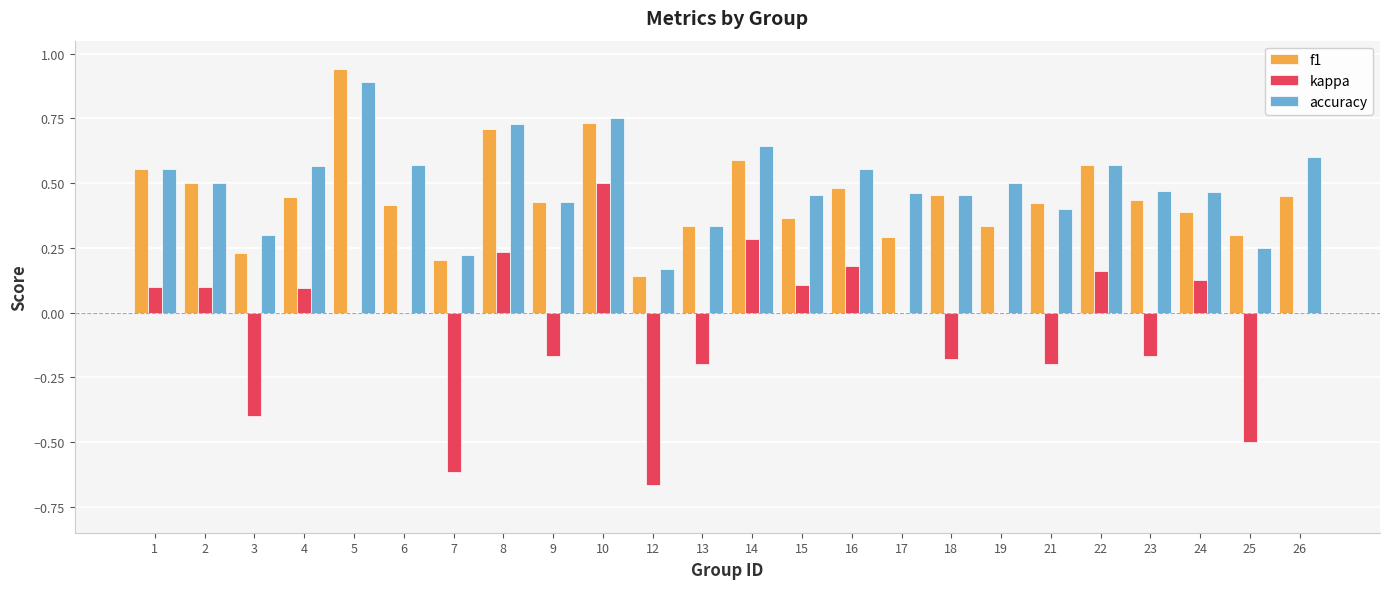

At which category is the sum across all series the highest?

10